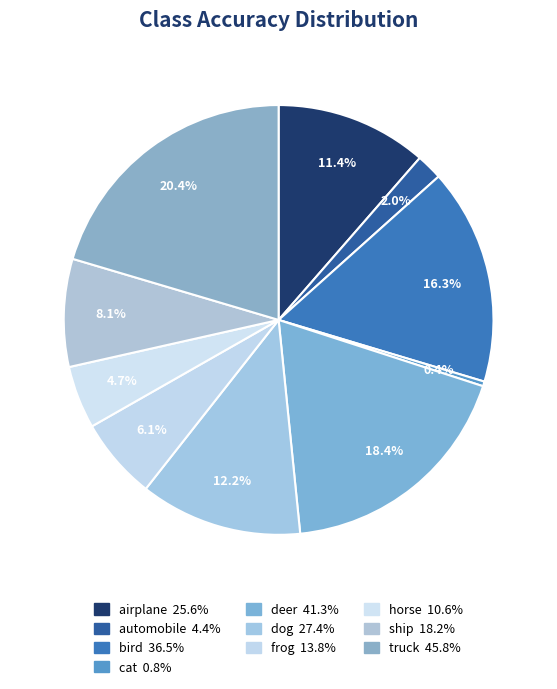

How much of the chart is everything except dog?

87.8%